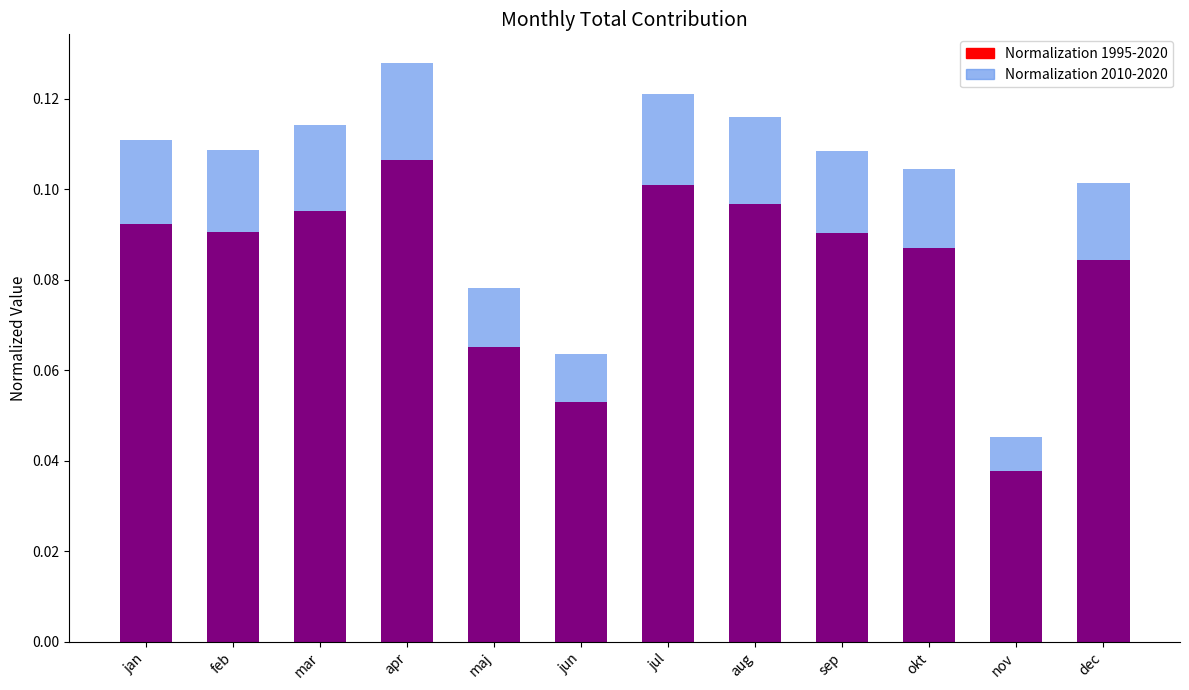

How many categories are shown in the chart?

12